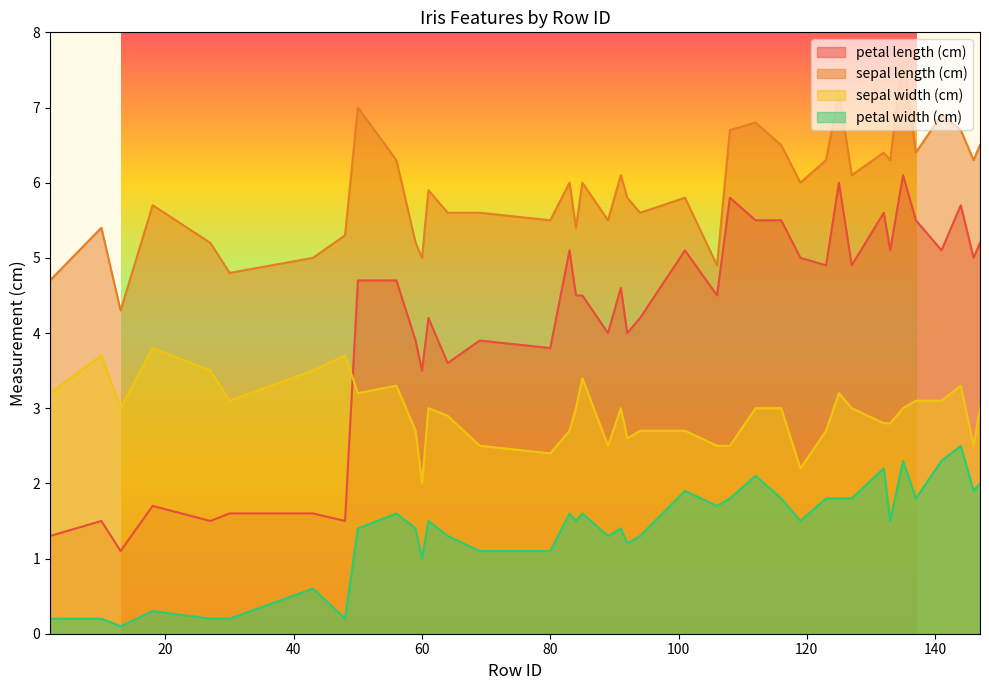

What are all the series names shown in the legend?

petal length (cm), sepal length (cm), sepal width (cm), petal width (cm)